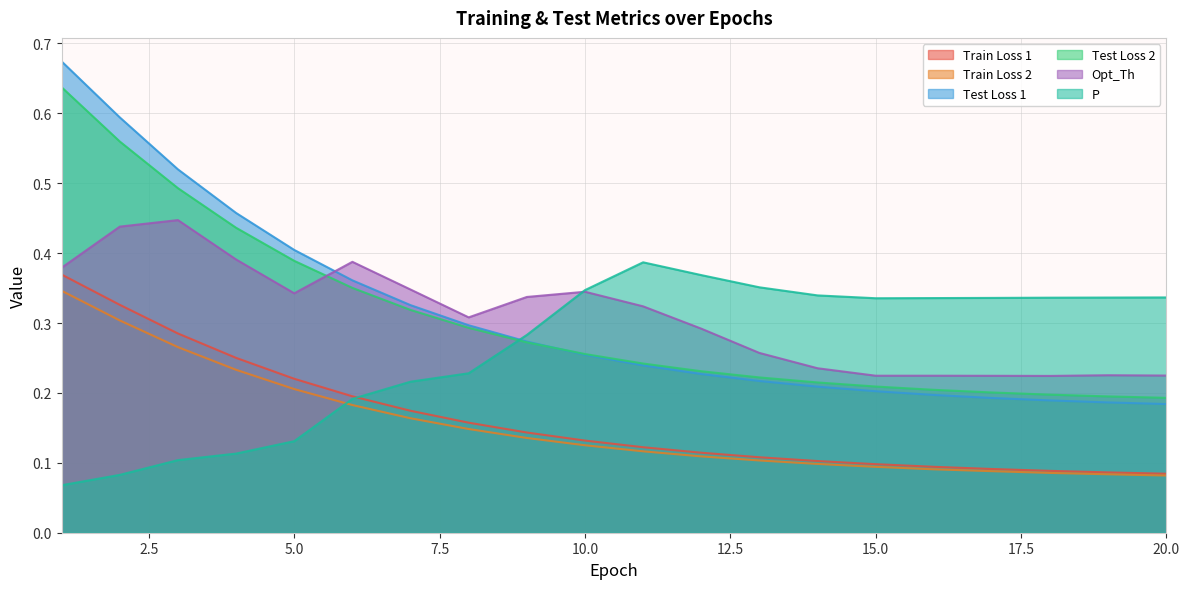

What are all the series names shown in the legend?

Train Loss 1, Train Loss 2, Test Loss 1, Test Loss 2, Opt_Th, P